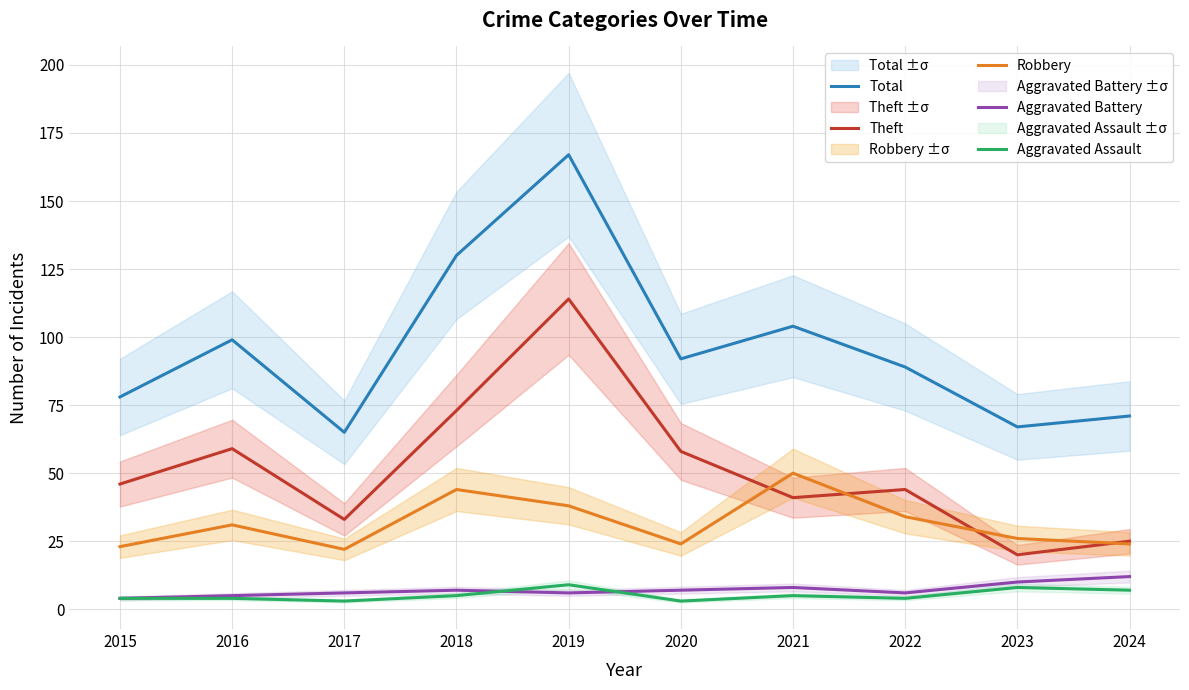

True or false: Total and Aggravated Assault cross at least once.

False